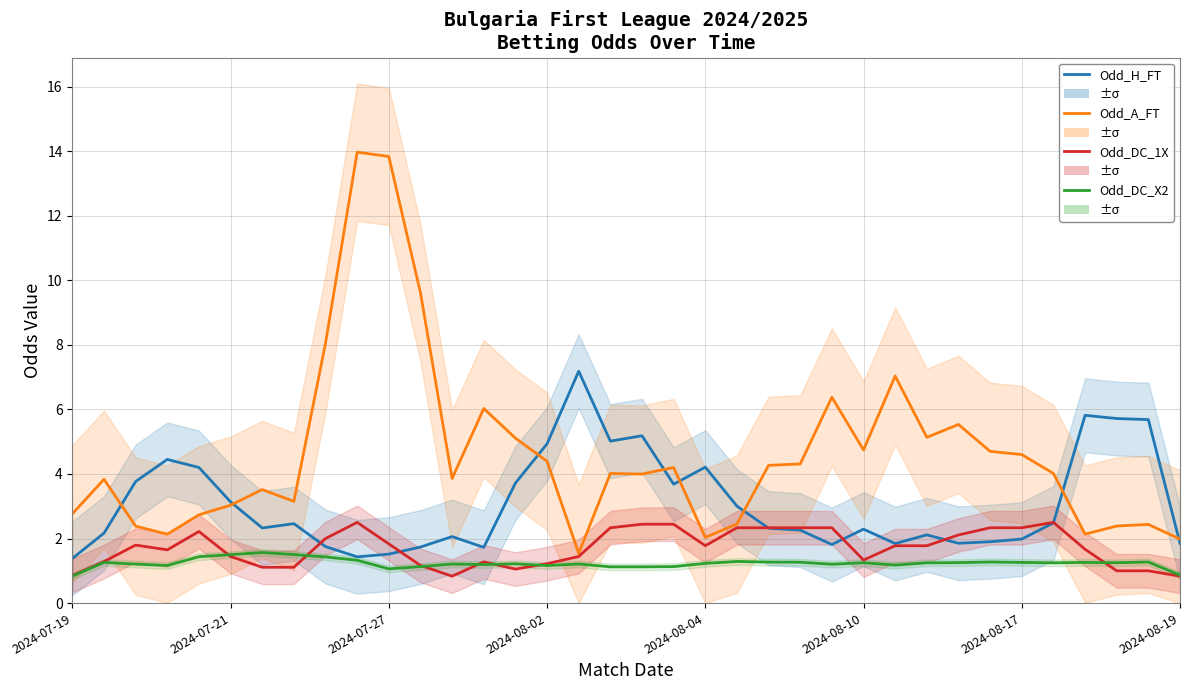

What is the smallest value displayed?

0.8